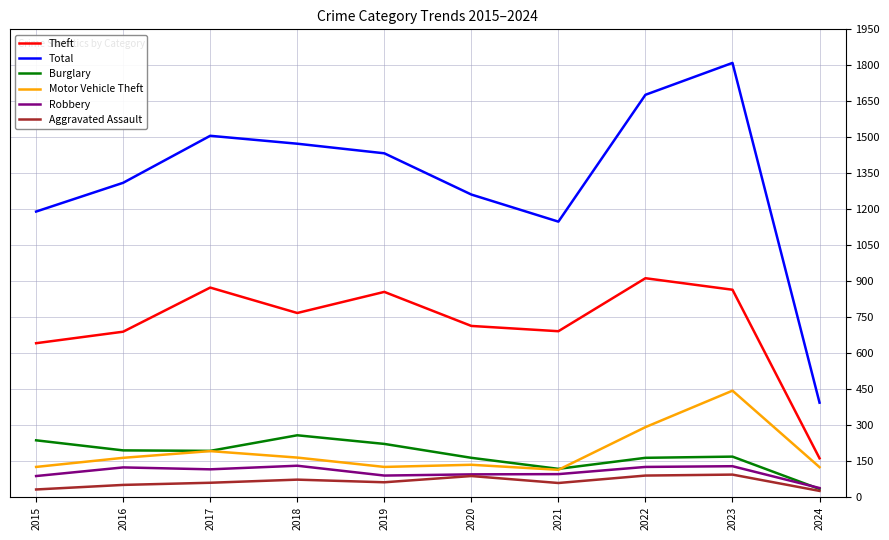

What is the highest value of the Aggravated Assault series?

93